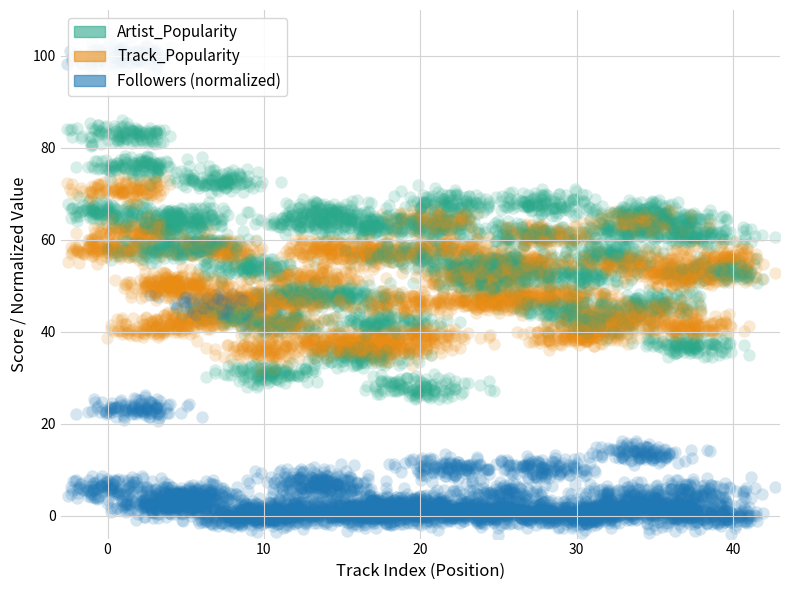

Which series has the largest total across all categories?

Artist_Popularity